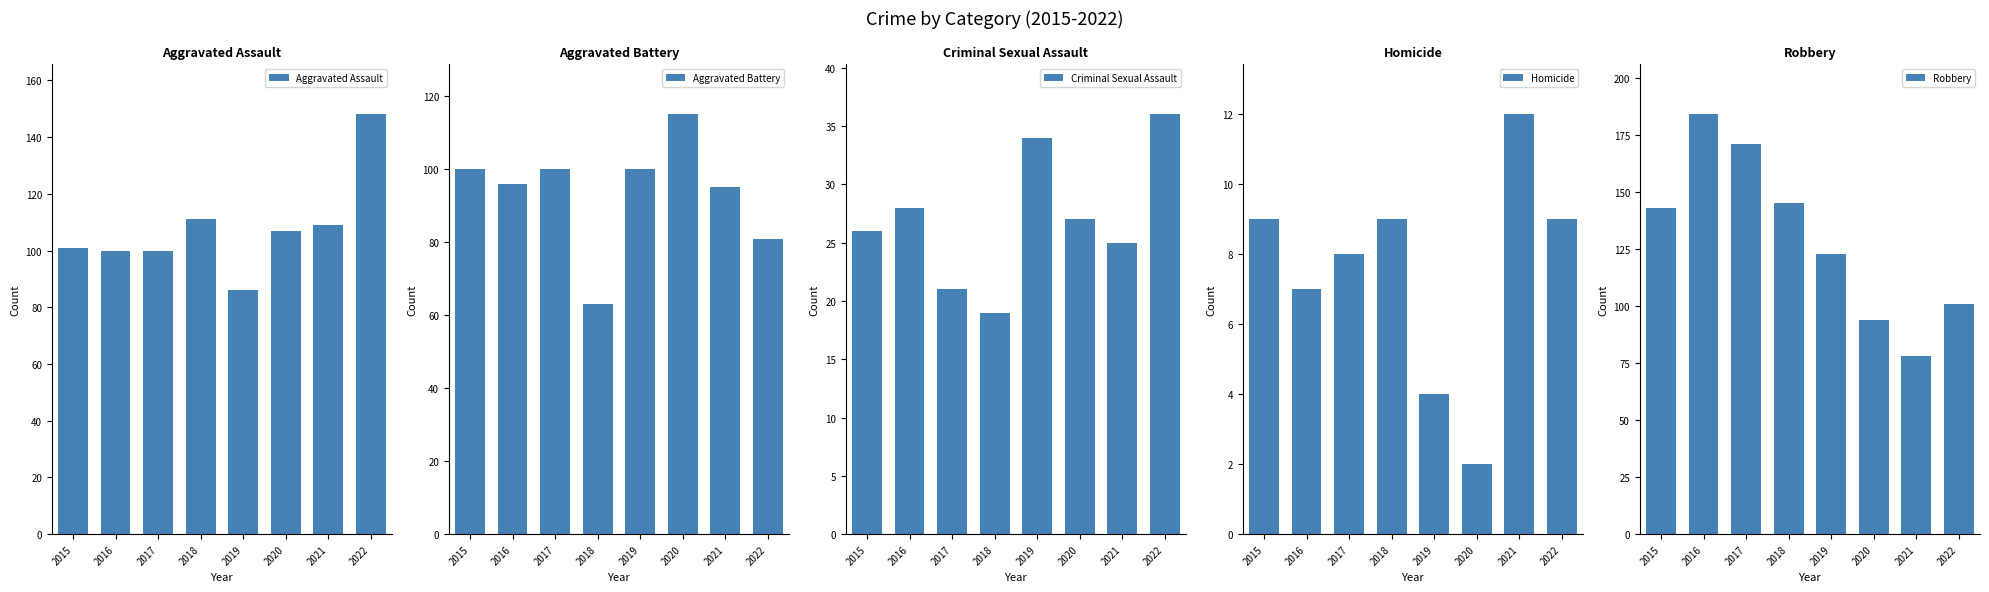

At how many categories does at least one series exceed 20?

8